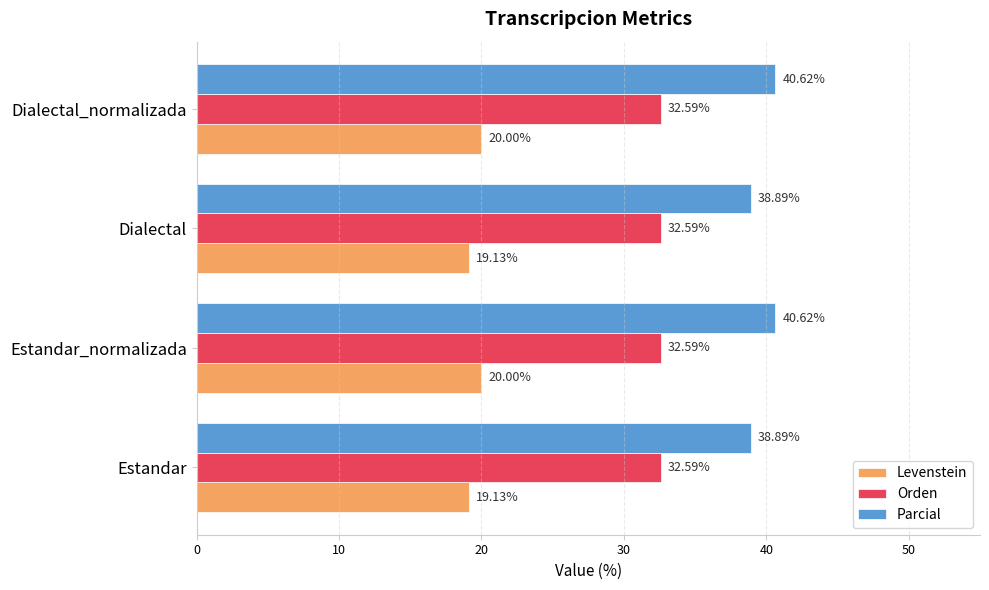

Which series changed the most between Estandar and Dialectal_normalizada?

Parcial